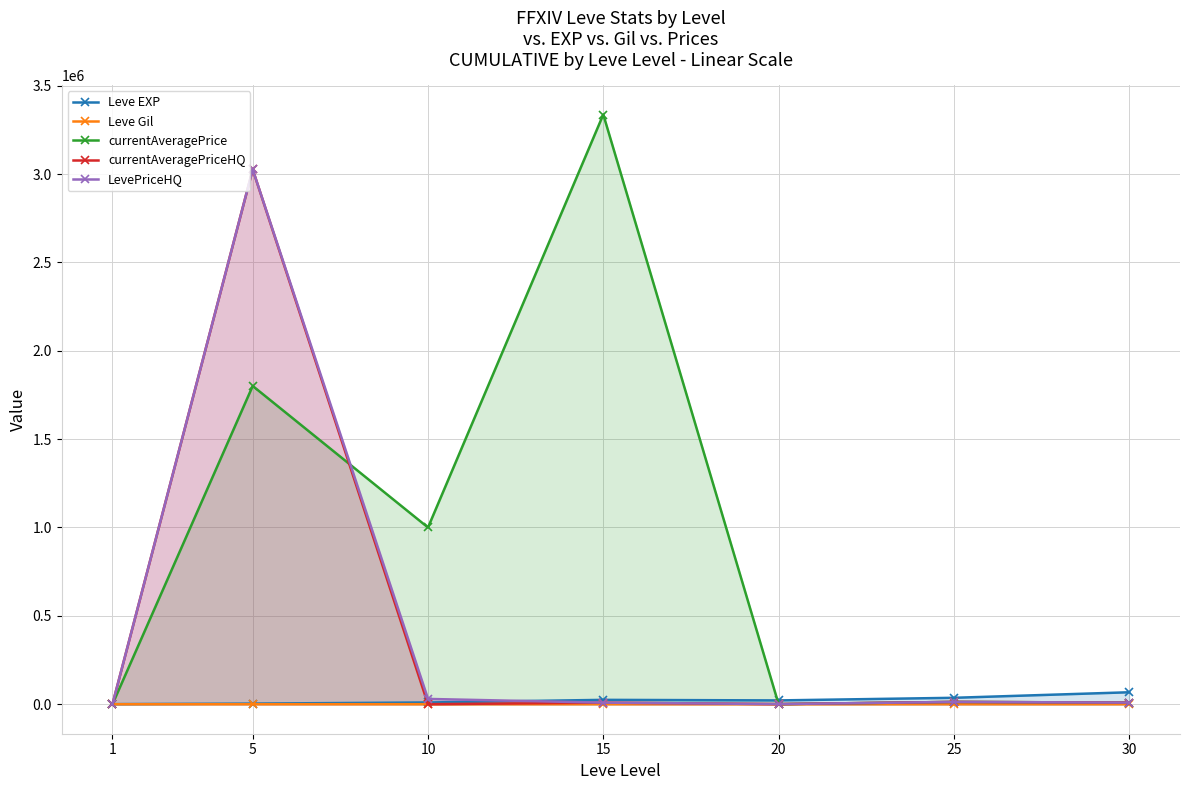

The currentAveragePriceHQ series shows 137.9 at 1. True or false?

False